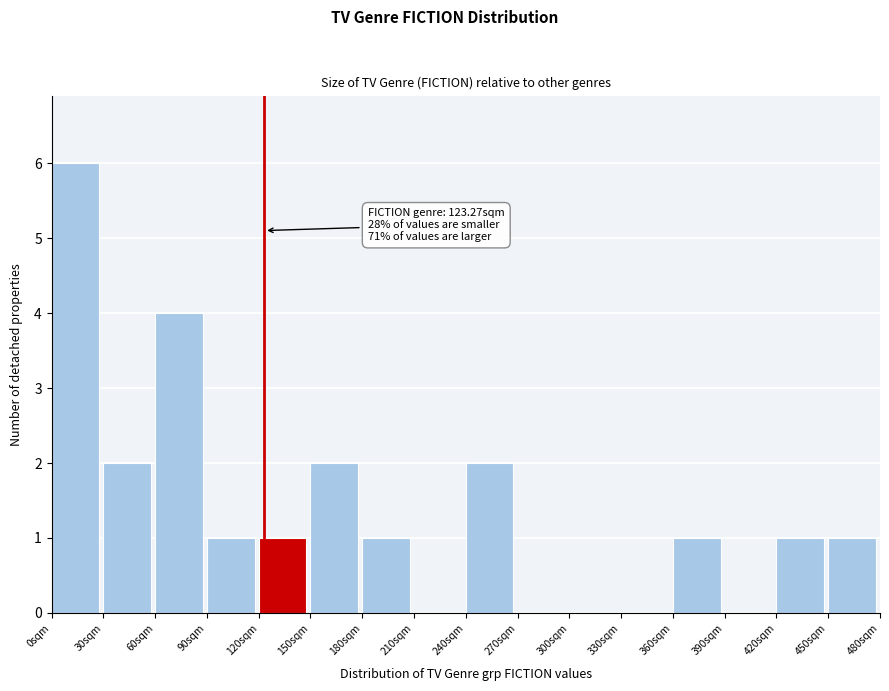

Which range on the x-axis has the tallest bar?

0 to 30